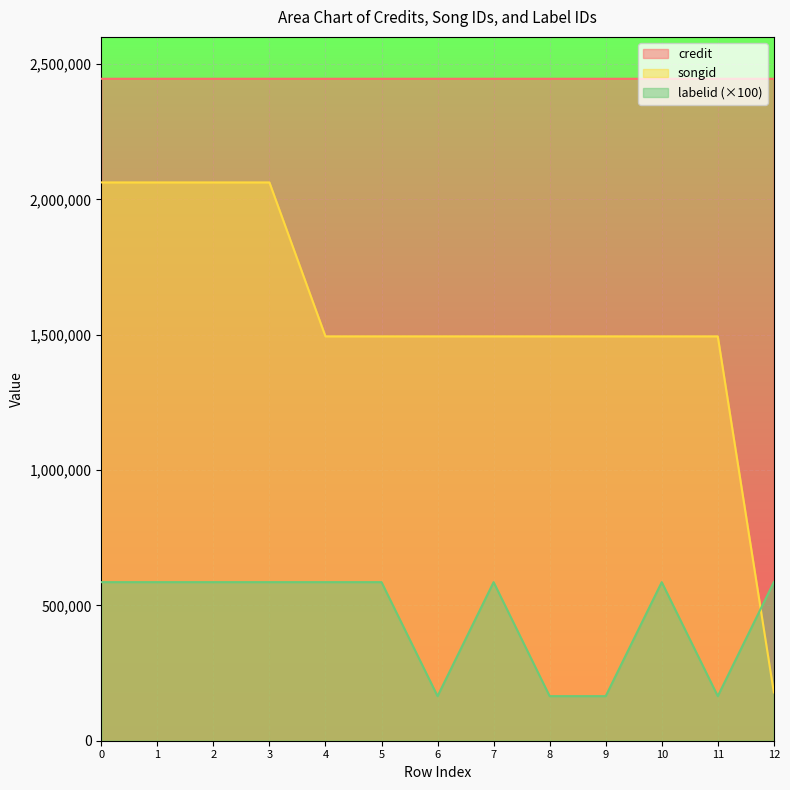

What is the greatest value displayed?

2445226